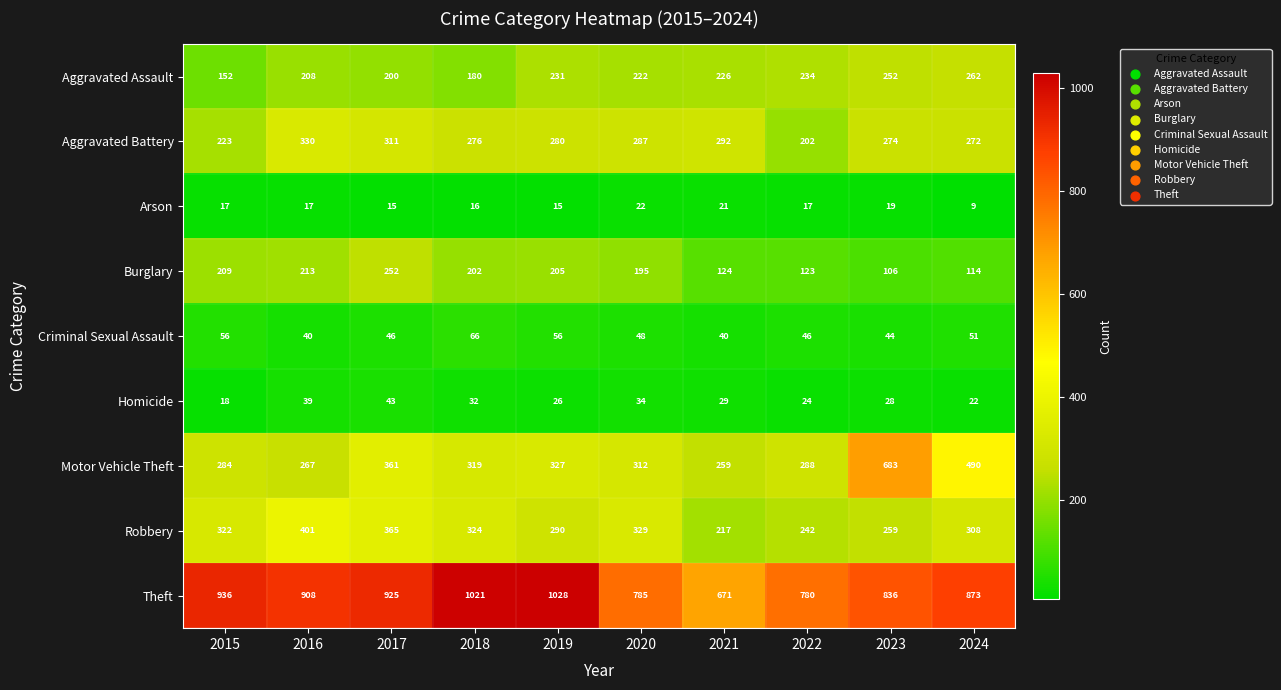

List the series in order of their peak value, highest first.

Theft, Motor Vehicle Theft, Robbery, Aggravated Battery, Aggravated Assault, Burglary, Criminal Sexual Assault, Homicide, Arson